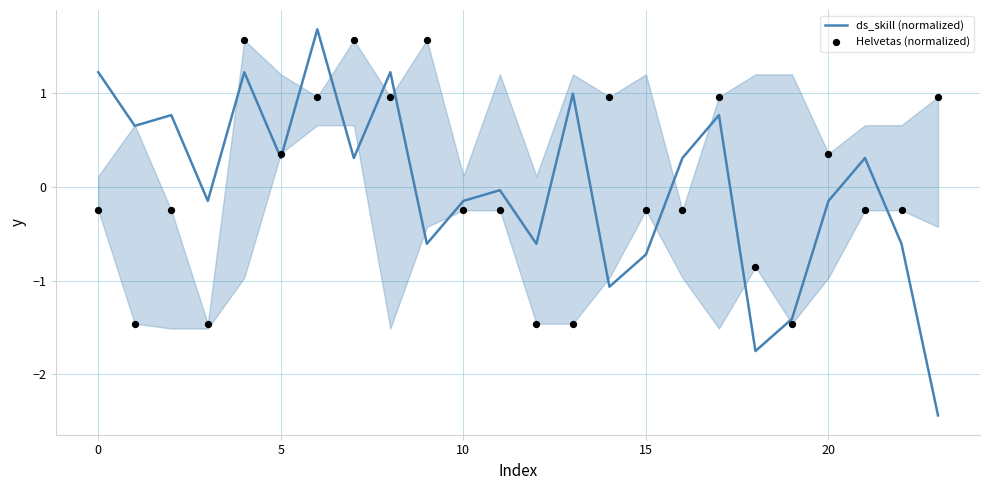

Which series reaches the minimum Y coordinate?

ds_skill (normalized)